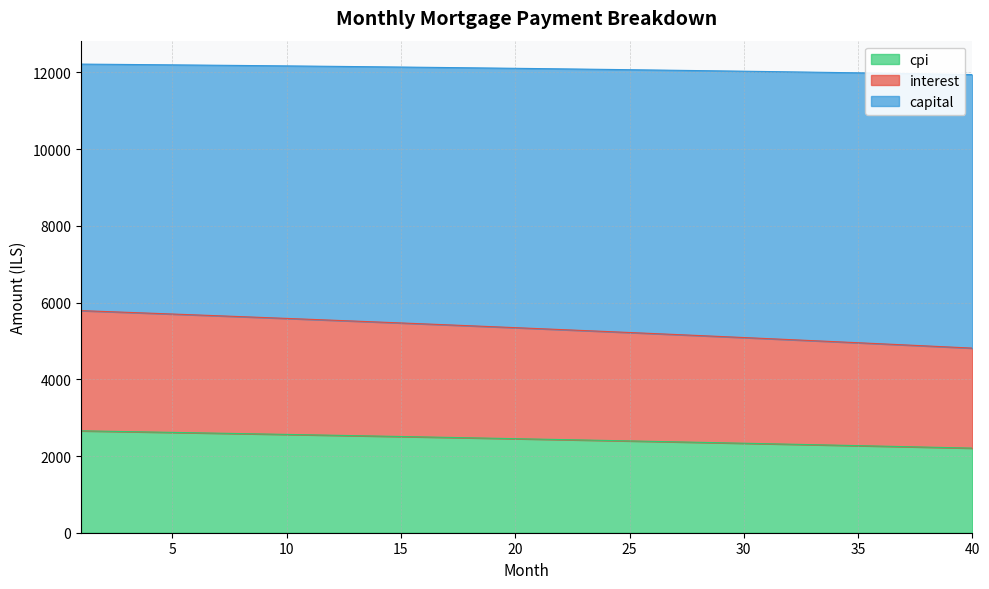

How many data points in interest are above 5346?

20